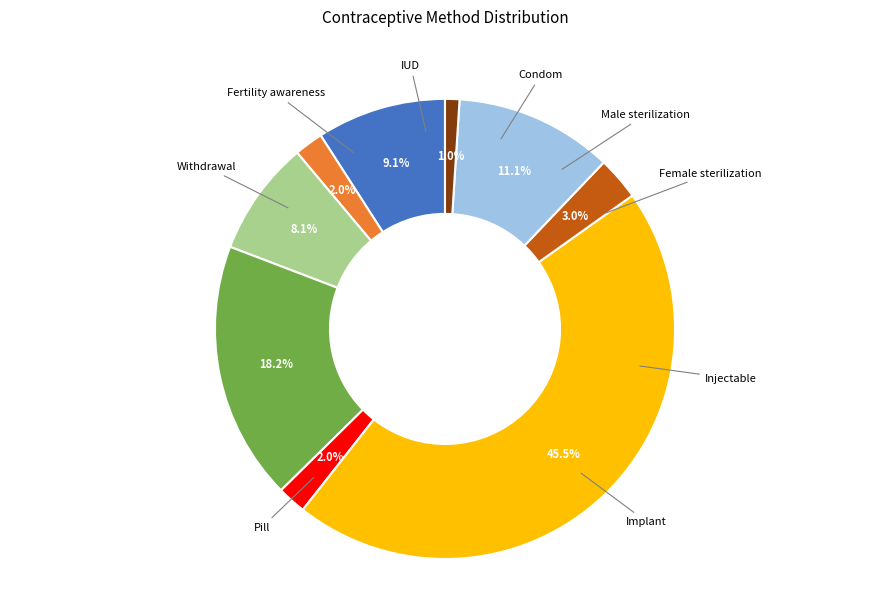

Is there a majority slice in this chart?

No